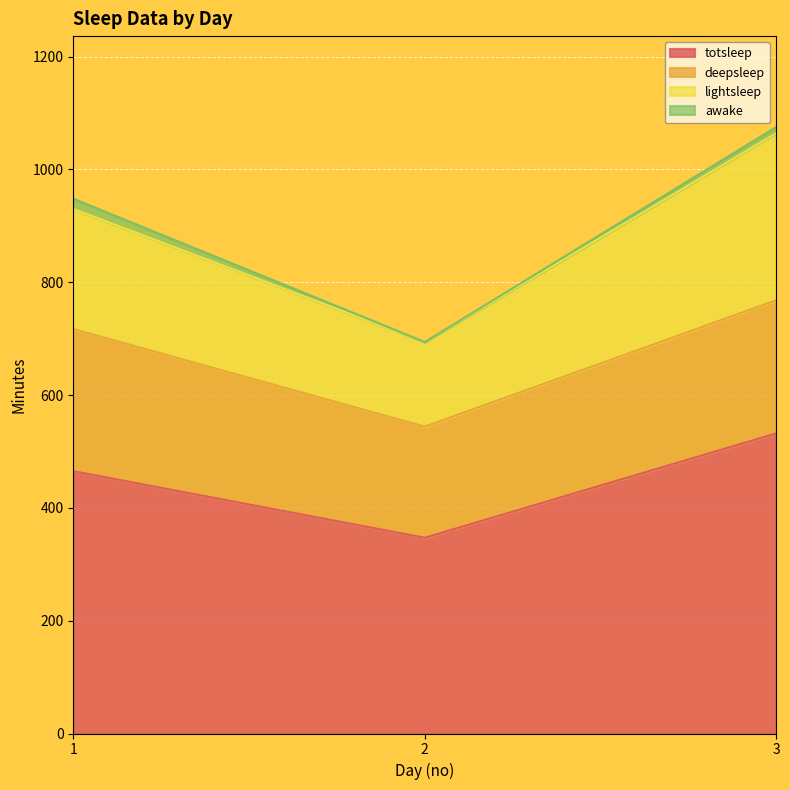

Does the chart display data point markers on the line(s)?

No